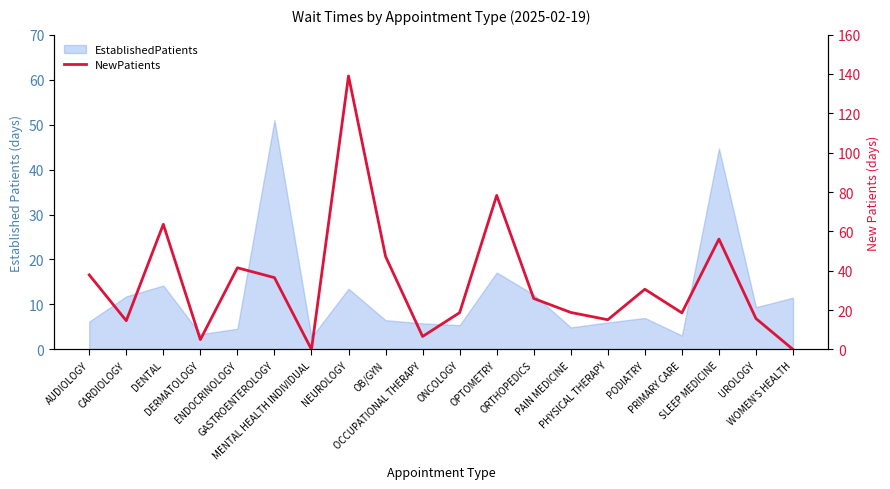

What is the greatest value displayed?

139.0